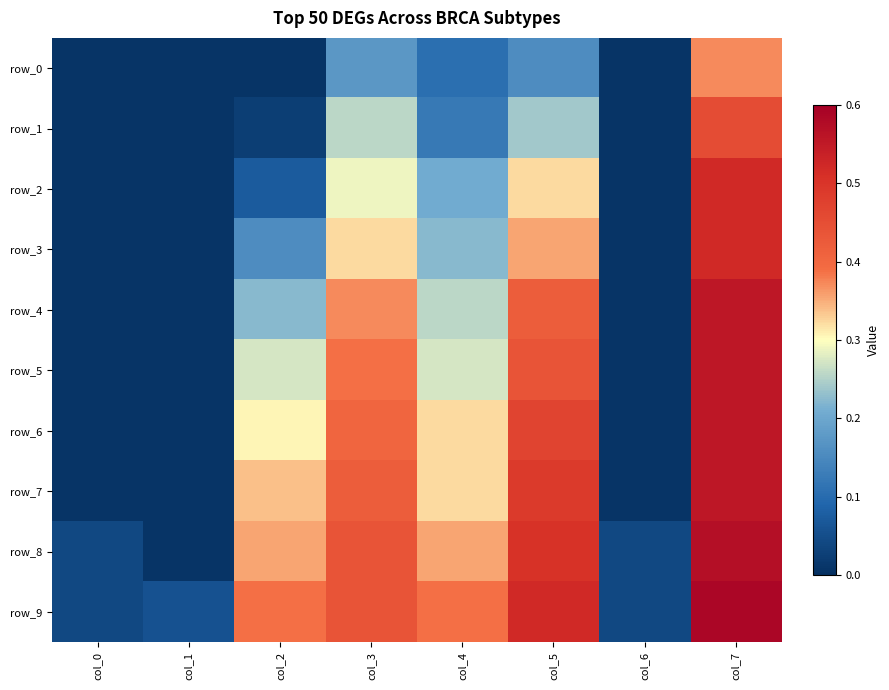

True or false: row_9 has a value of 0.1 at col_7.

False